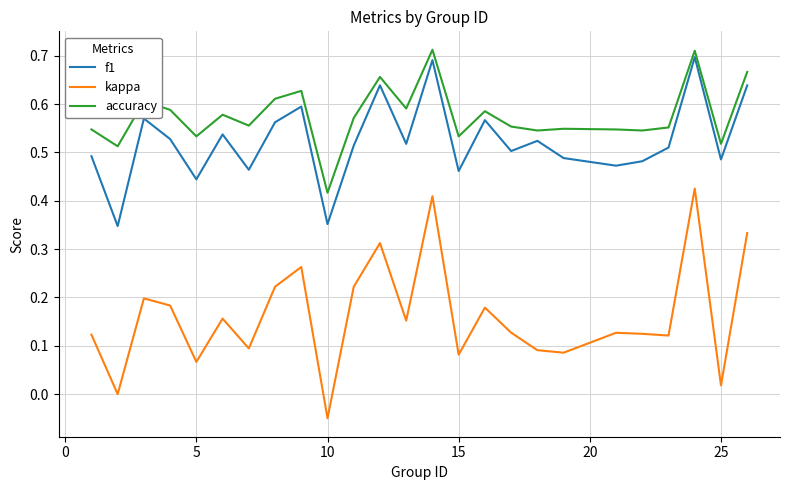

Count the f1 values in the range 0 to 1.

25